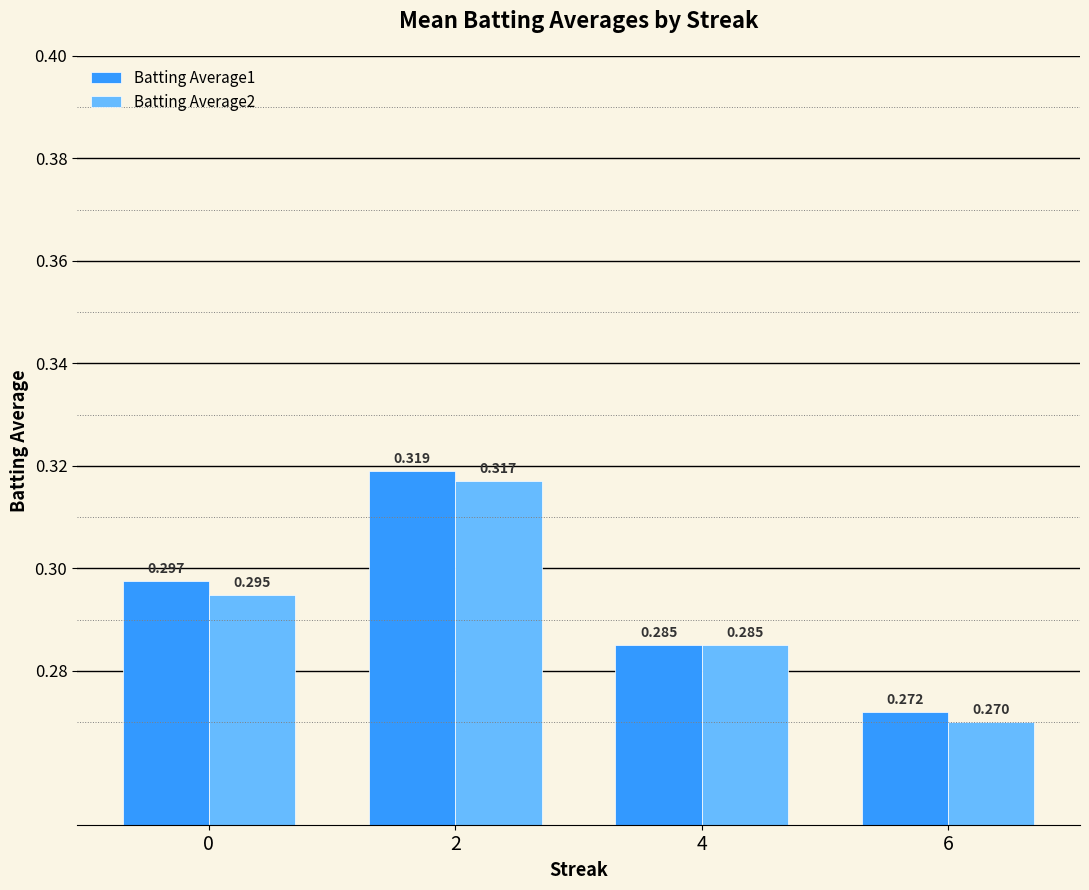

List the series in order of their peak value, lowest first.

Batting Average2, Batting Average1